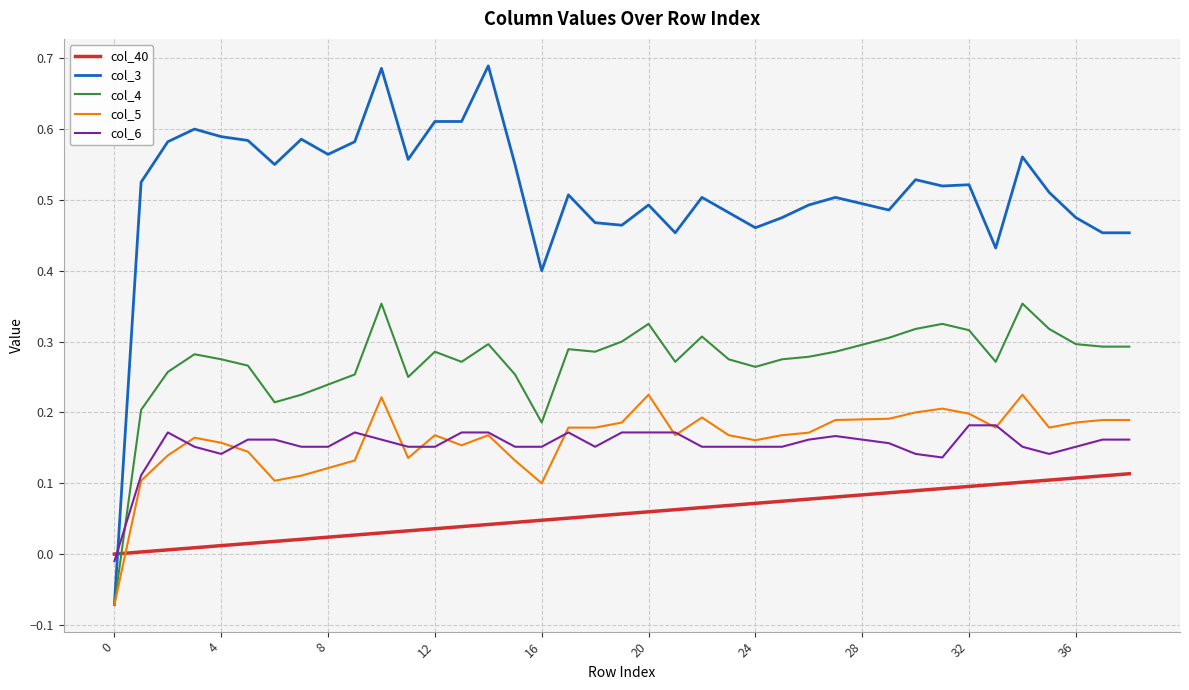

List the series in order of their peak value, lowest first.

col_40, col_6, col_5, col_4, col_3